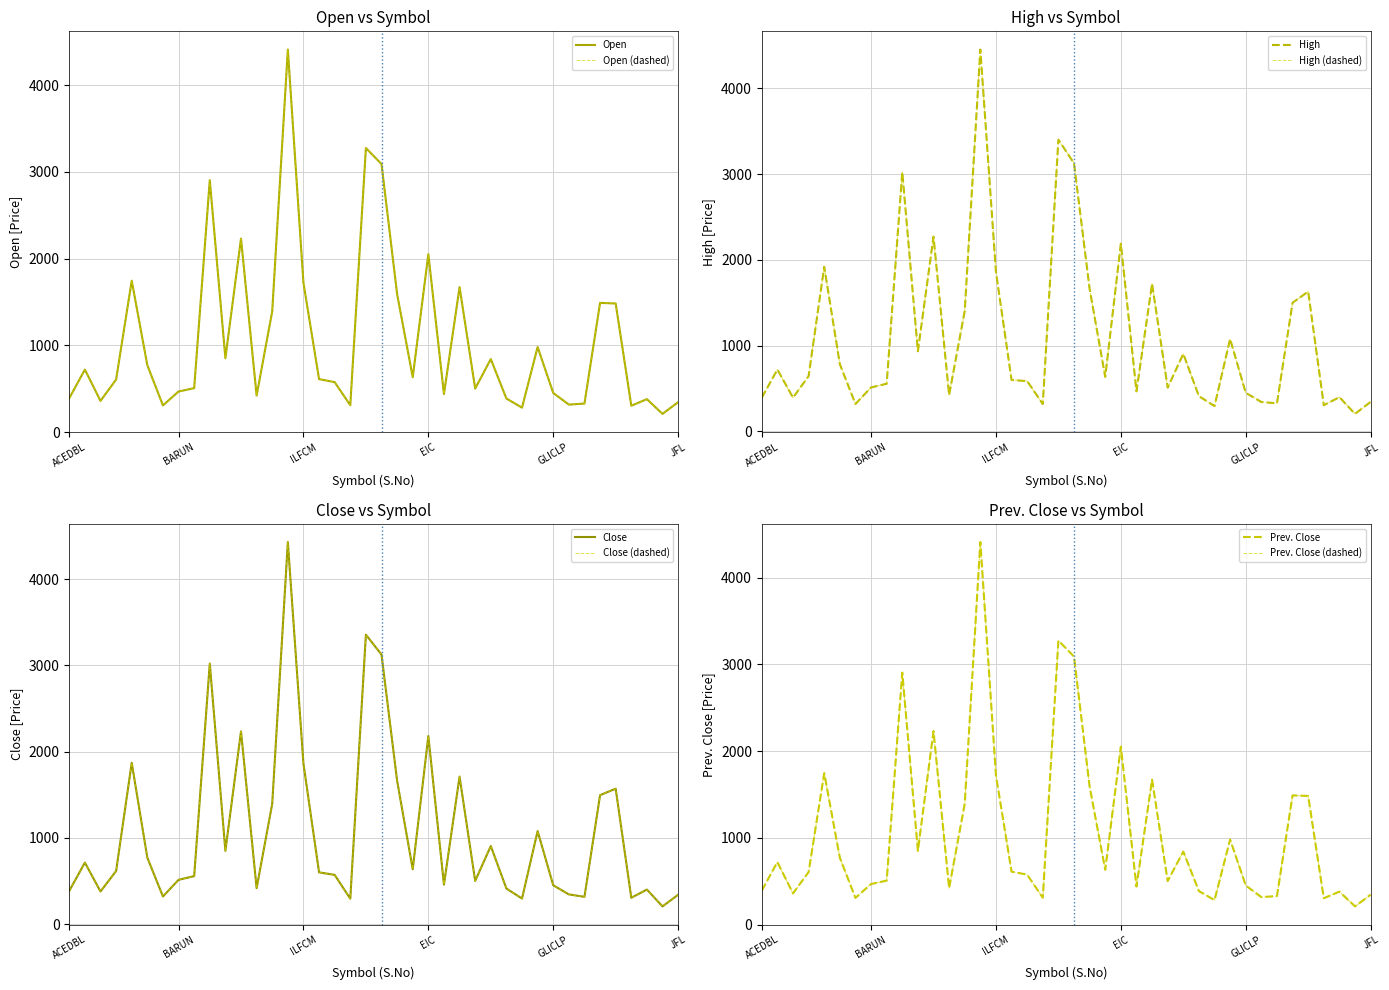

How many lines are shown in the chart?

4